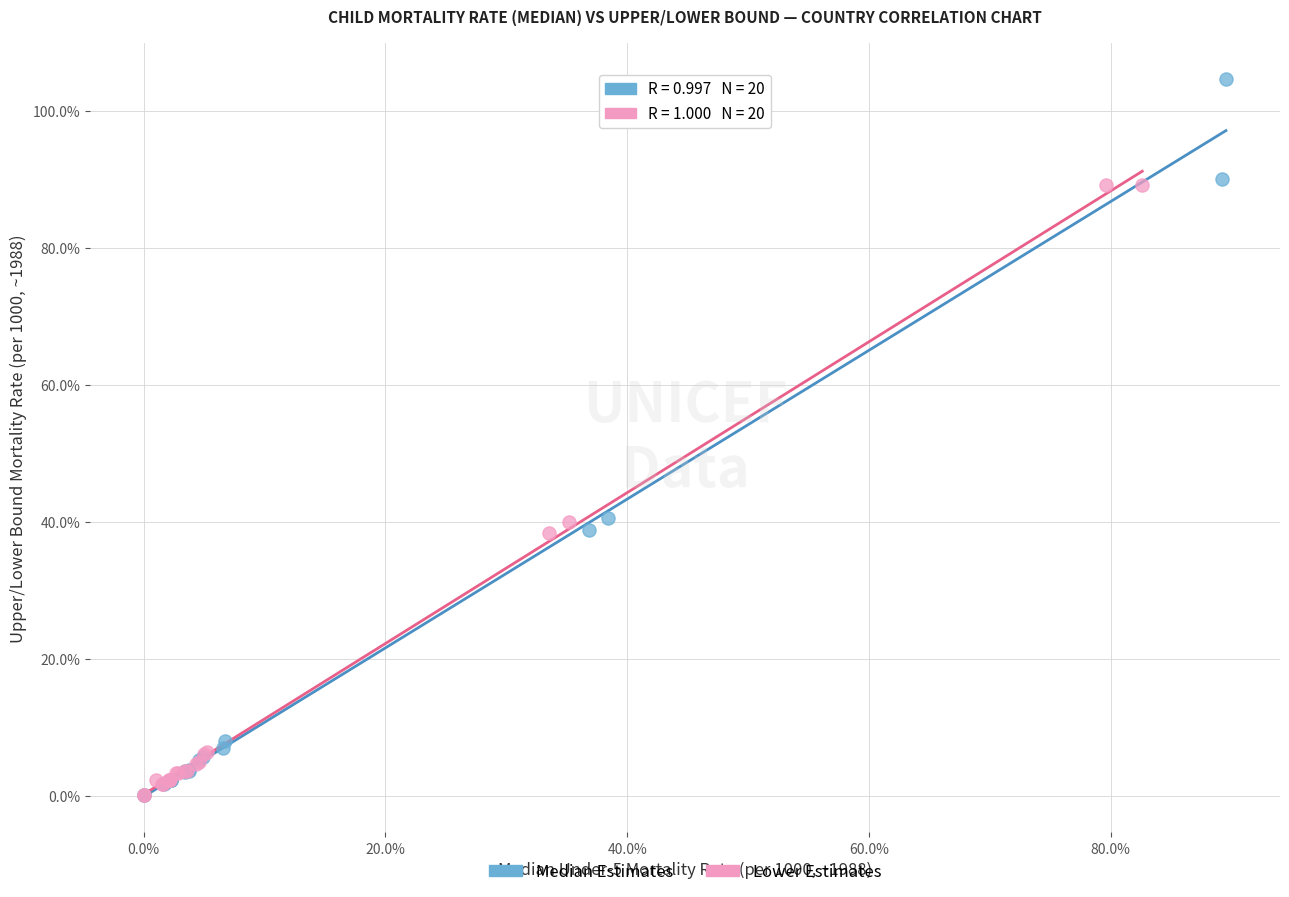

Which series has the largest Y range (max minus min)?

Median Estimates